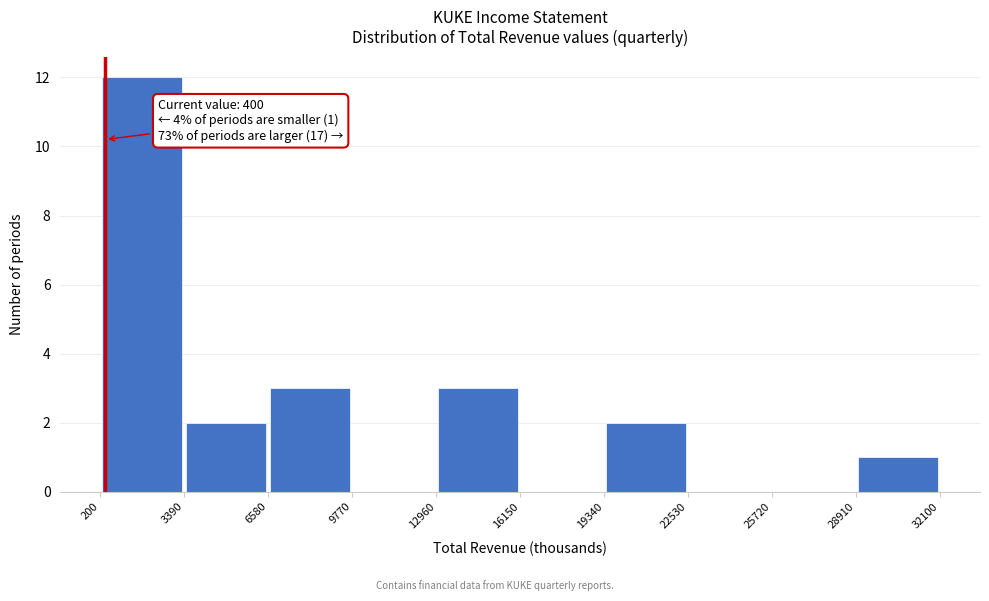

Which range on the x-axis has the tallest bar?

200 to 3390